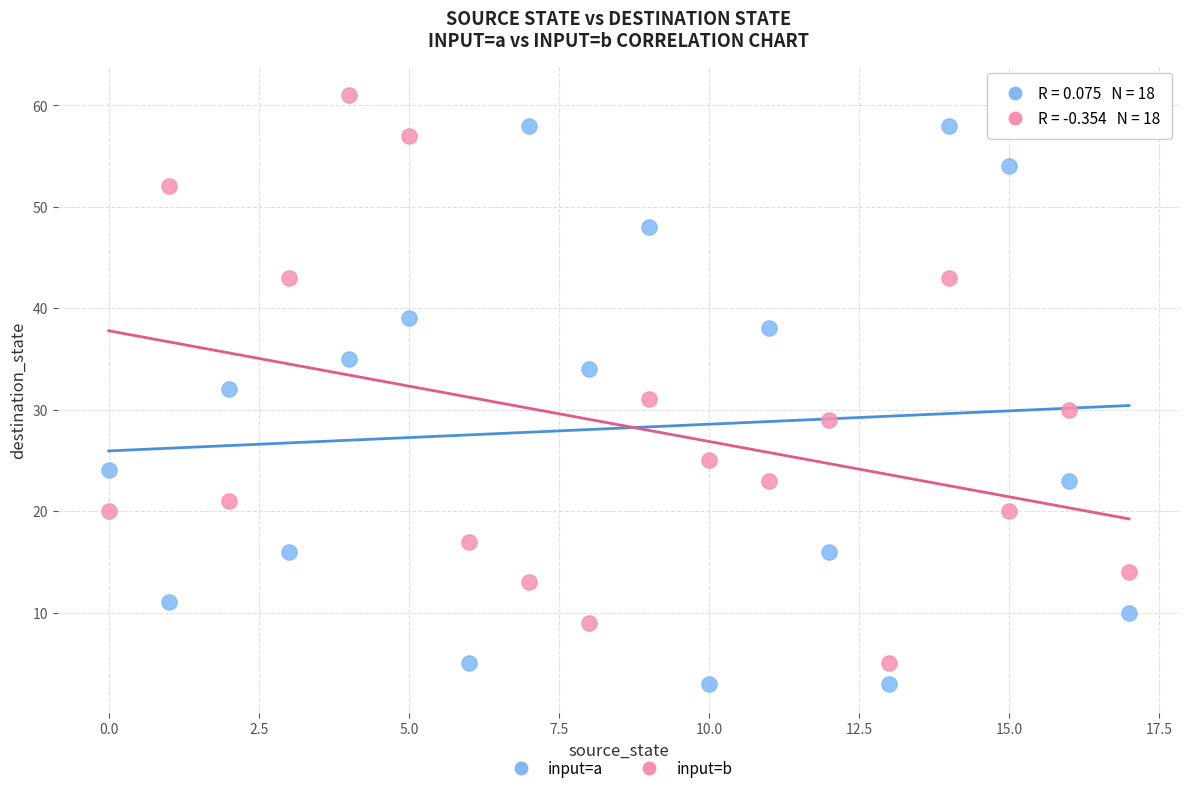

Across all data points, what is the range of Y values (max minus min)?

58